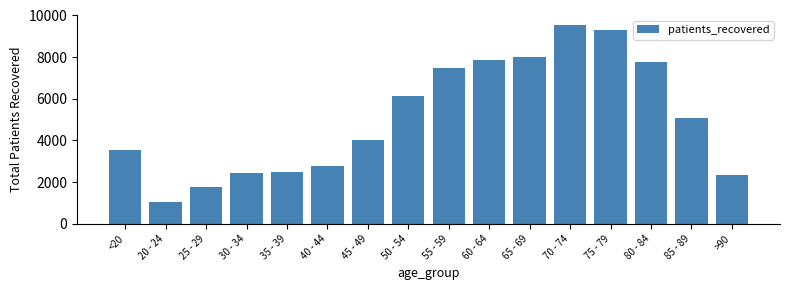

Is it true that the value at 85 - 89 is 7856?

False